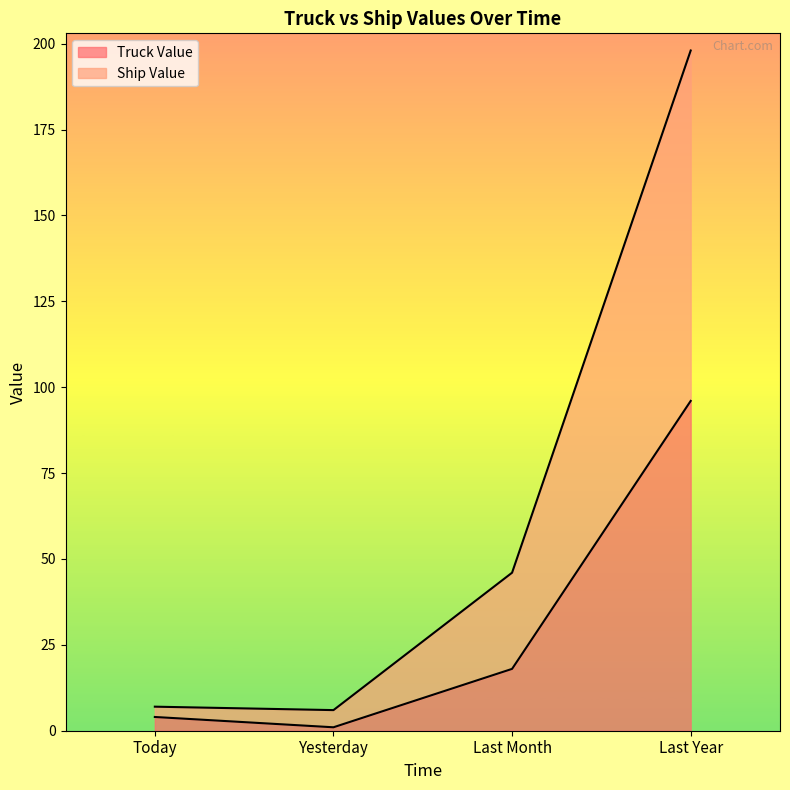

At which category is the sum across all series the highest?

Last Year